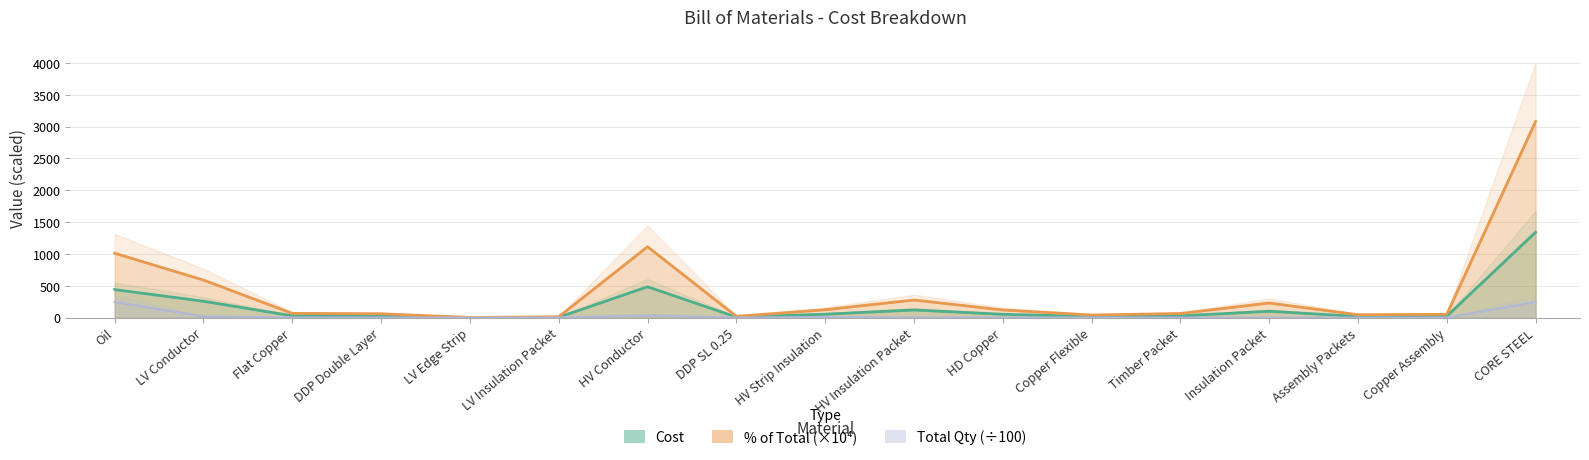

What is the smallest value displayed?

0.2